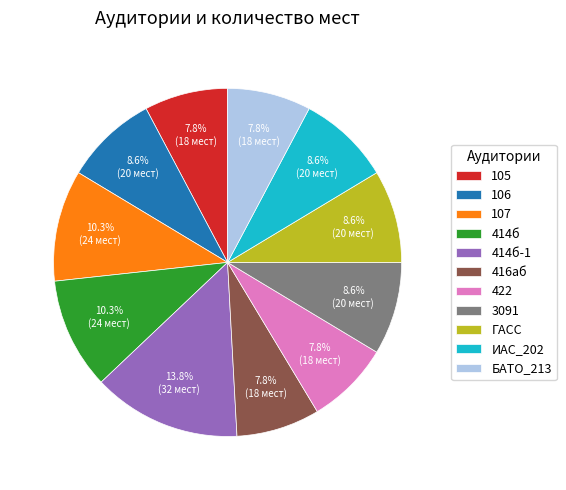

To the nearest percent, what percentage of the pie is 3091?

9%